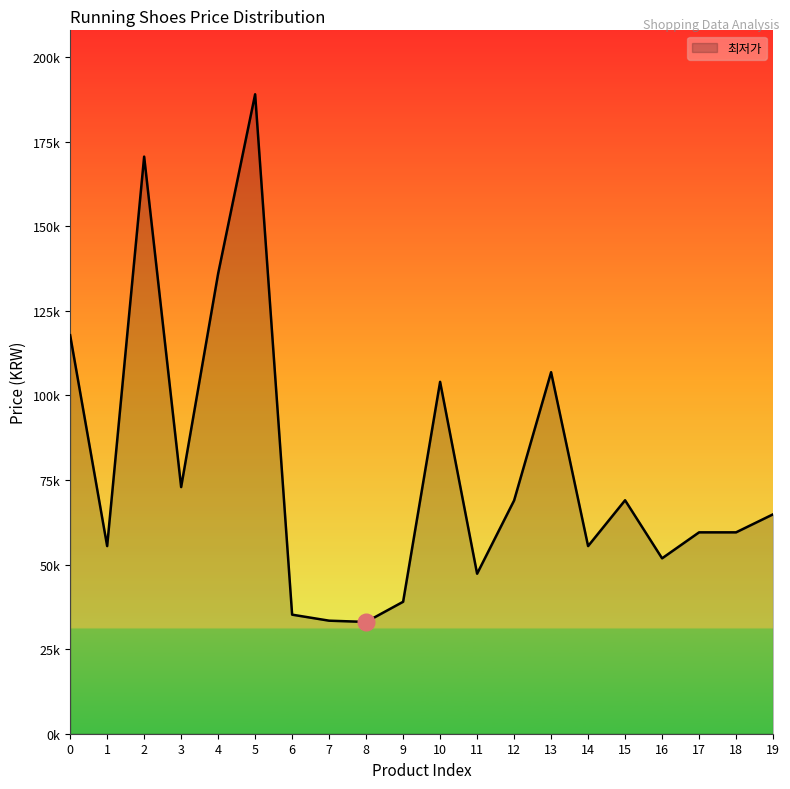

How many points are lower than both their immediate neighbors (excluding endpoints)?

6